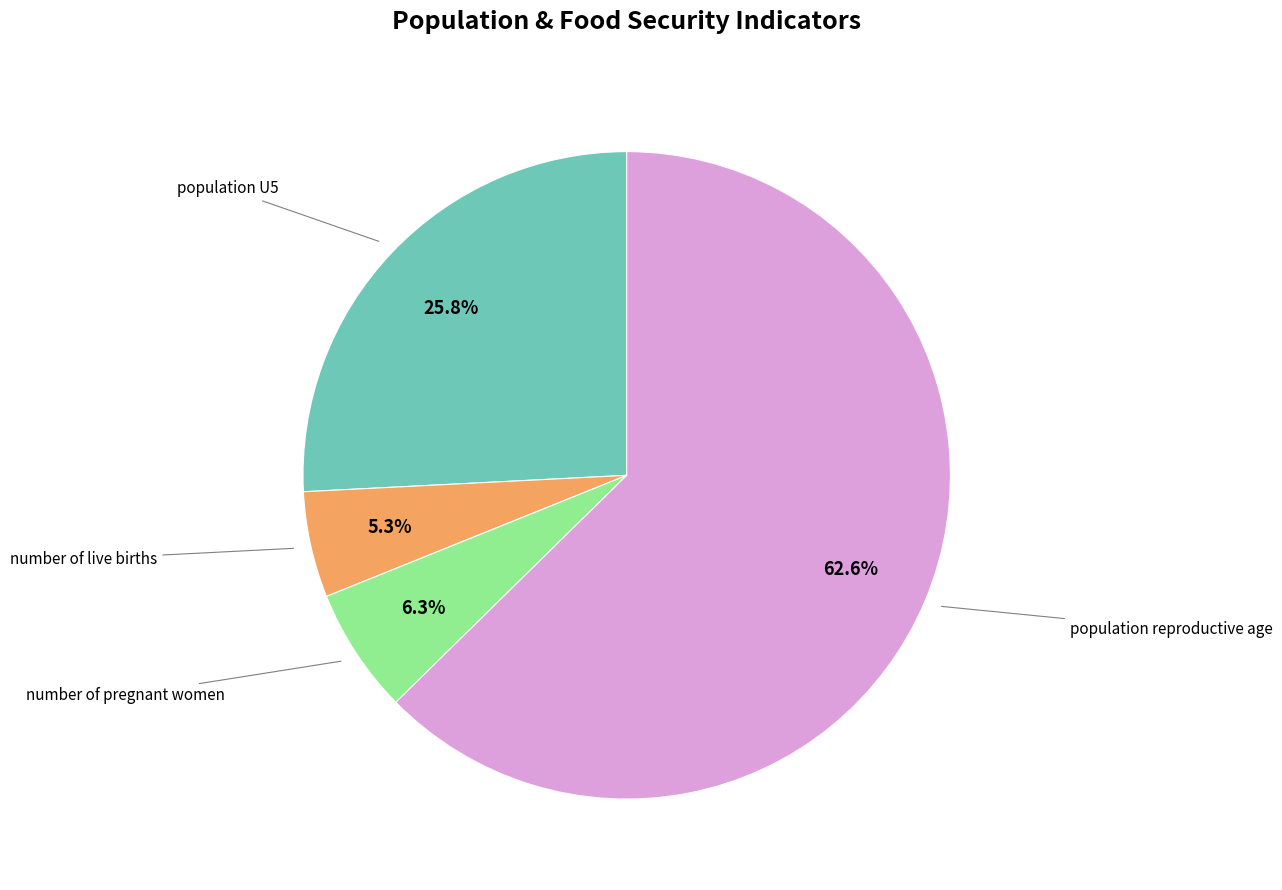

Is there any slice that represents more than half of the pie?

Yes